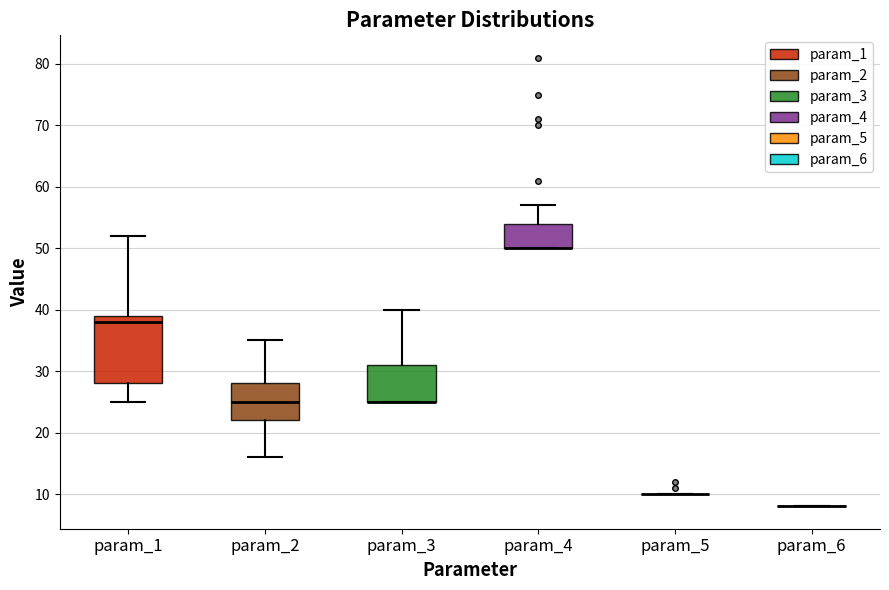

Reading left to right, read every box against the y-axis: the position of its median line, the range the box covers, and the ends of its whiskers. The values are not printed on the chart, so give them approximately, as read against the axis.

param_1: median 38, box 28 to 39, whiskers 25 to 52
param_2: median 25, box 22 to 28, whiskers 16 to 35
param_3: median 25 (drawn on the box's lower edge), box 25 to 31, whiskers 25 to 40
param_4: median 50 (drawn on the box's lower edge), box 50 to 54, whiskers 50 to 57
param_5: box collapsed to a line at 10, whiskers 10 to 10
param_6: box collapsed to a line at 8, whiskers 8 to 8